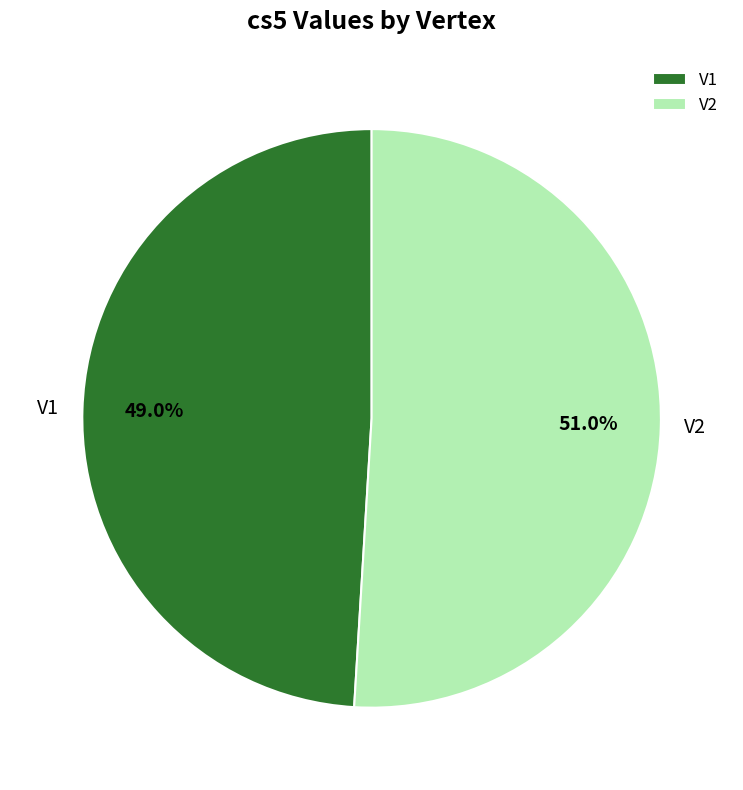

To the nearest percent, what is the combined percentage of V1 and V2?

100%